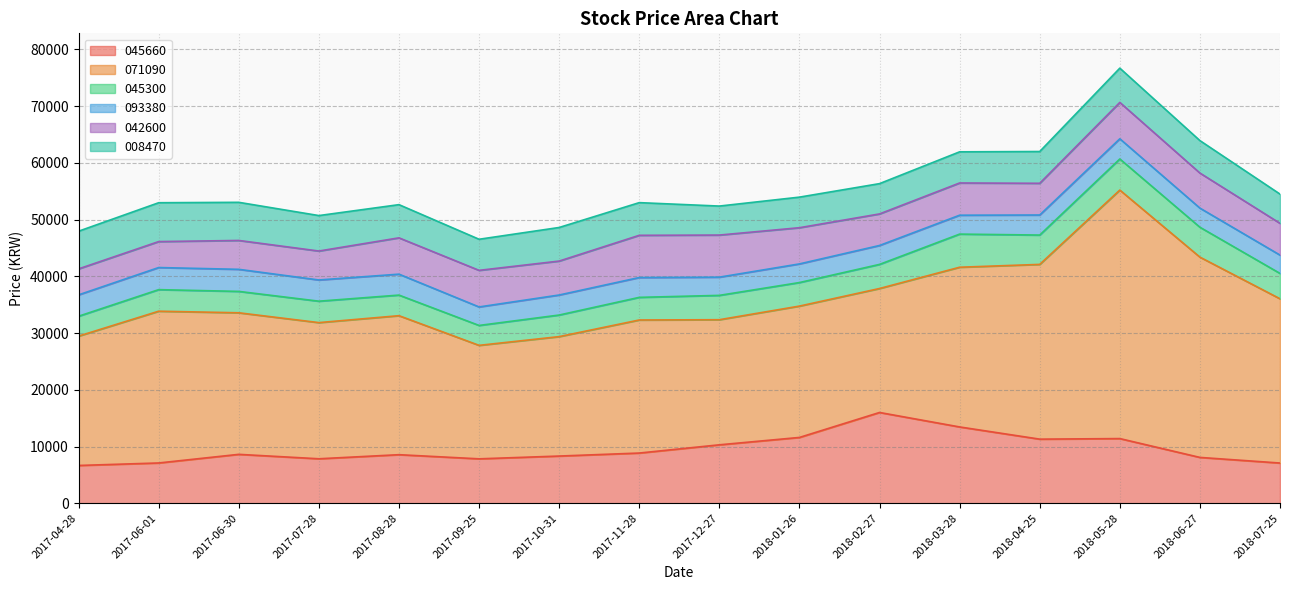

How many categories are shown in the chart?

16